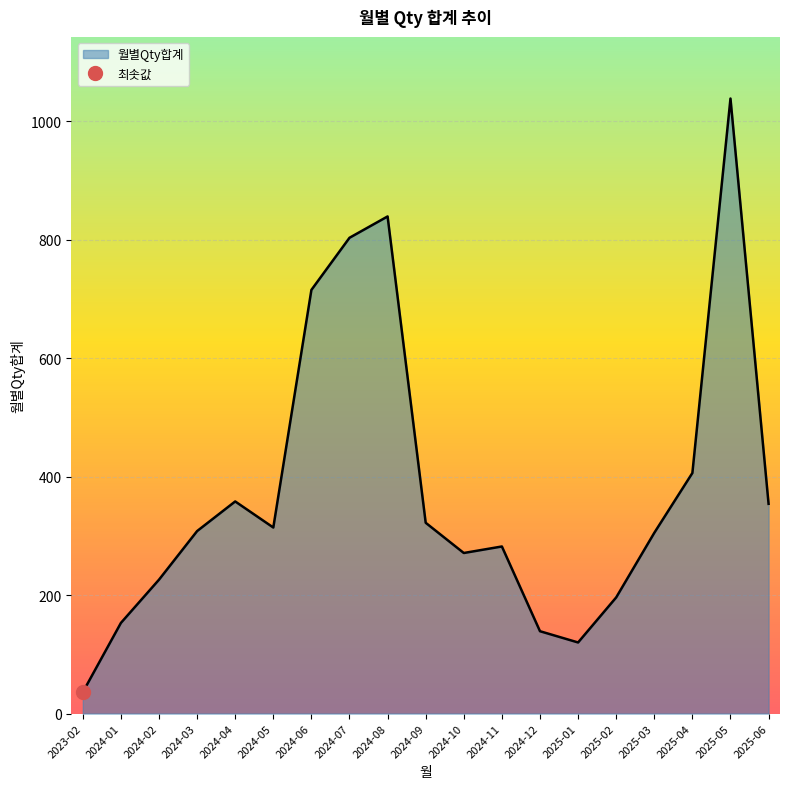

What is the average value?

378